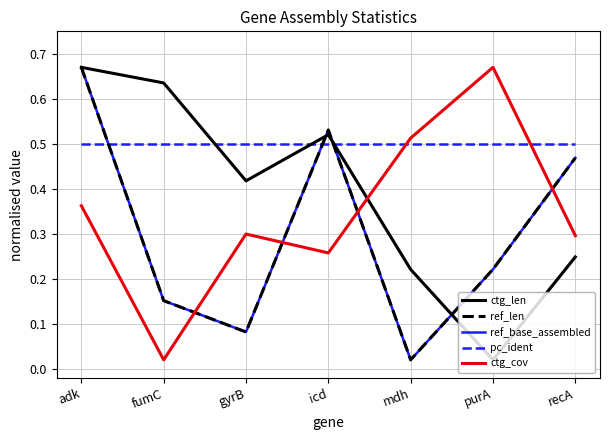

List the labels in order of ctg_cov value, smallest first.

fumC, icd, recA, gyrB, adk, mdh, purA